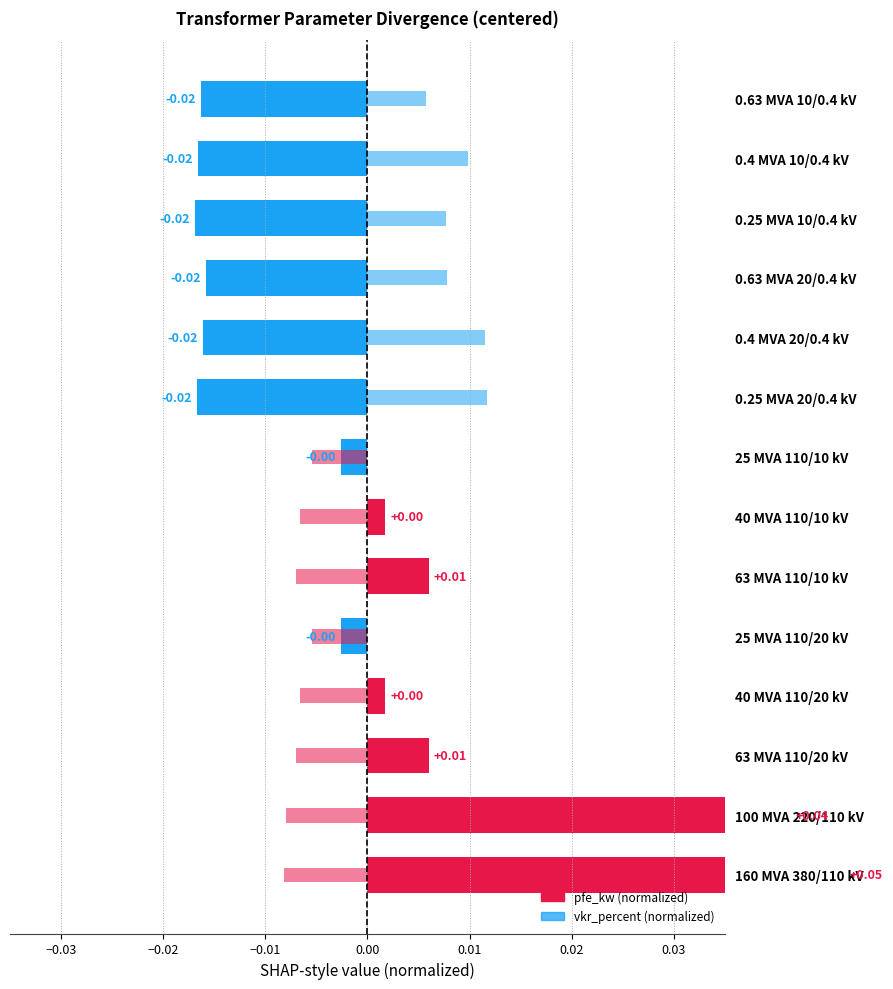

The vkr_percent (normalized) series shows 0.0 at 10. True or false?

True